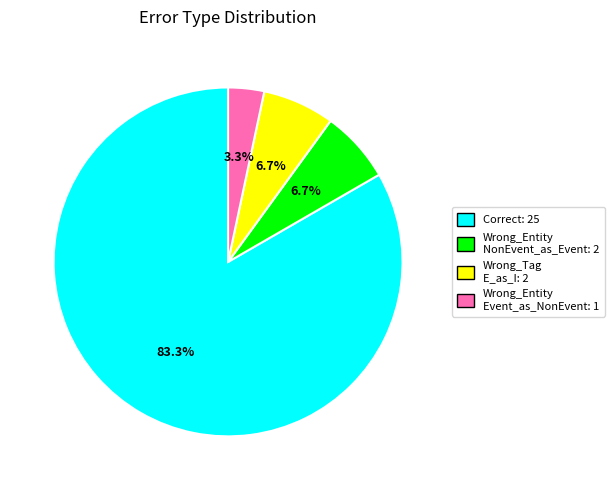

Is there a majority slice in this chart?

Yes